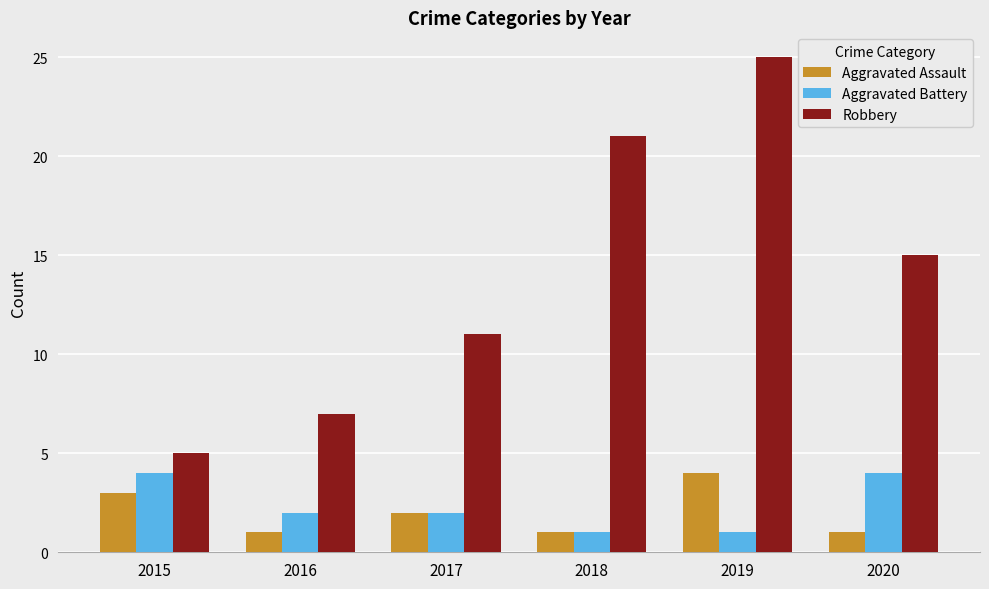

Reading left to right, transcribe all the data shown in this chart.

Aggravated Assault: 2015=3	2016=1	2017=2	2018=1	2019=4	2020=1
Aggravated Battery: 2015=4	2016=2	2017=2	2018=1	2019=1	2020=4
Robbery: 2015=5	2016=7	2017=11	2018=21	2019=25	2020=15